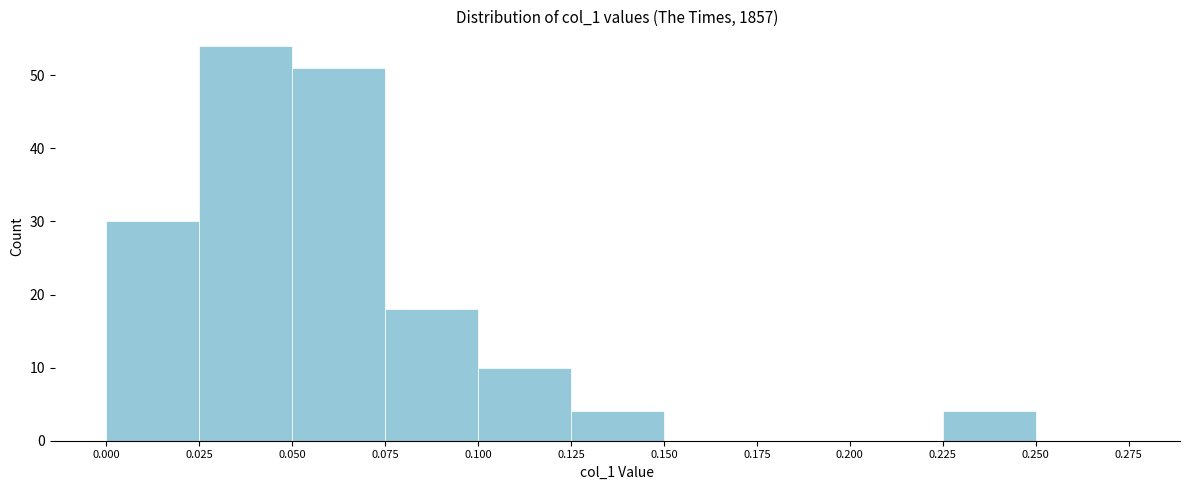

Which range on the x-axis has the tallest bar?

0.025 to 0.050